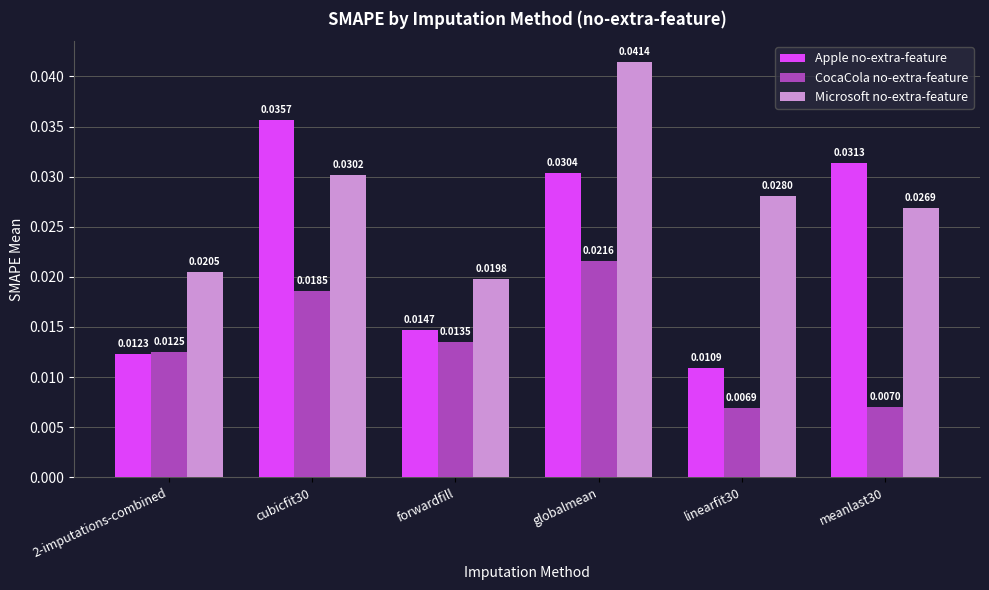

How many bars are there in each group?

3